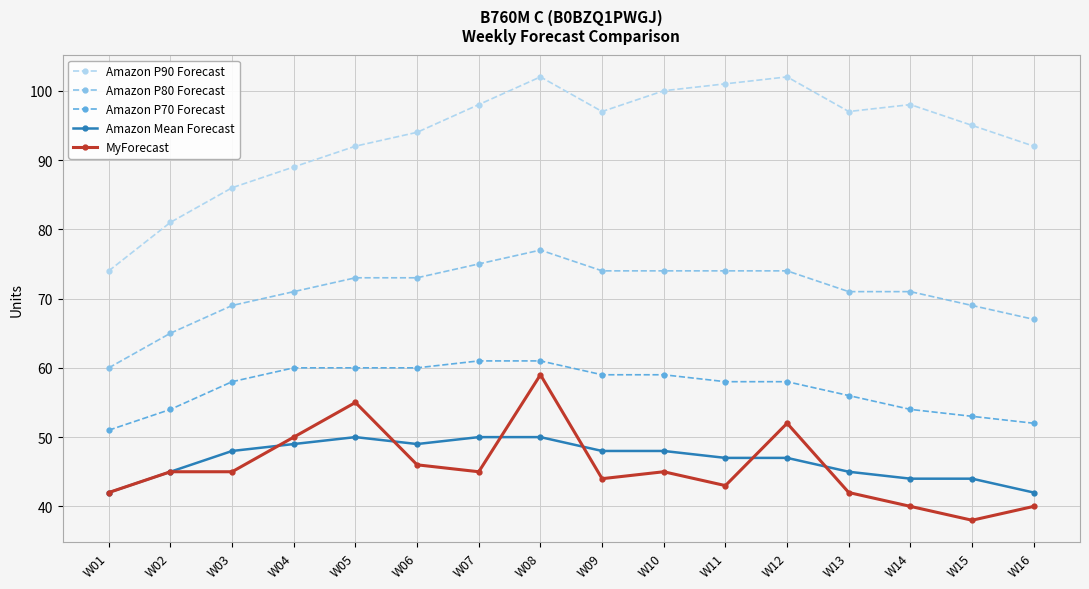

Count the number of categories in the chart.

16